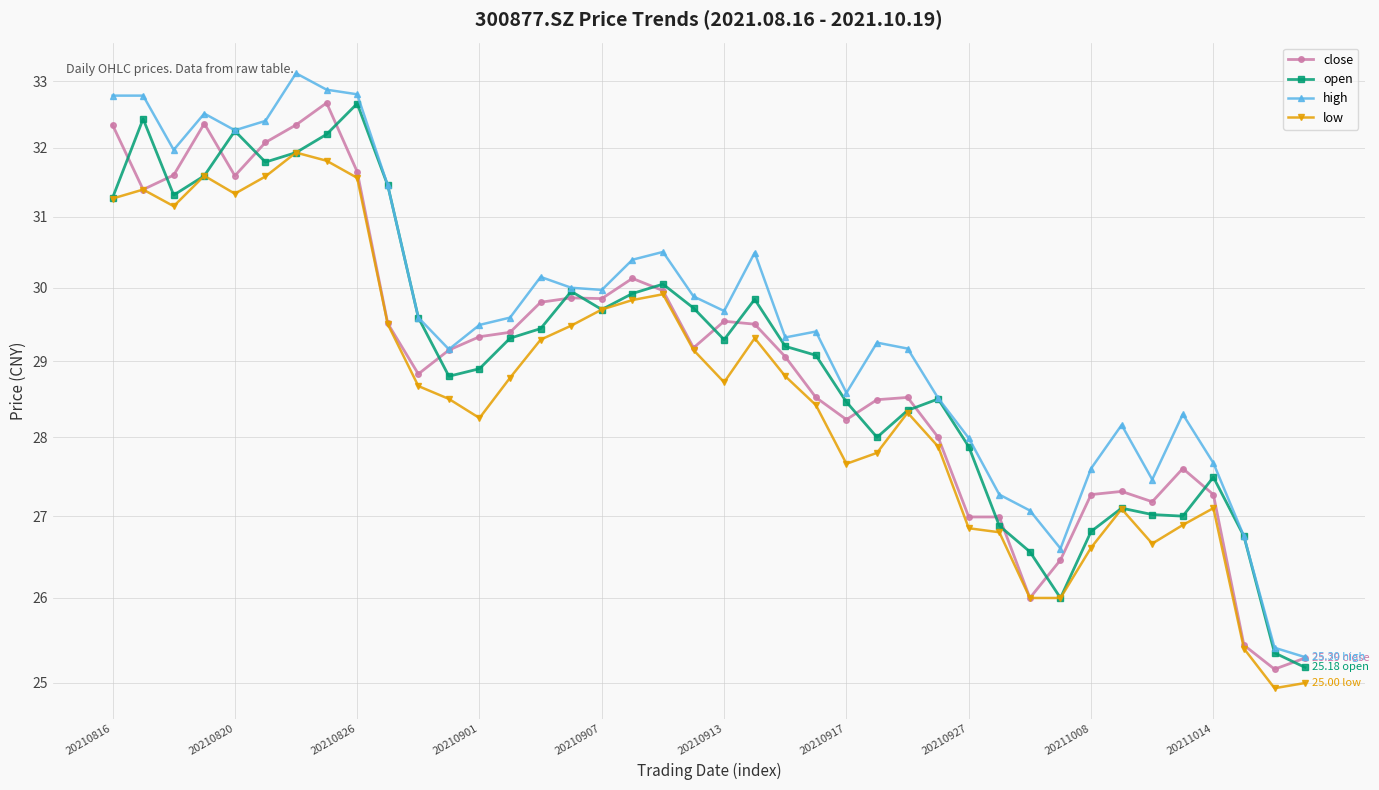

What is the spread (max minus min) of values at 25?

1.4